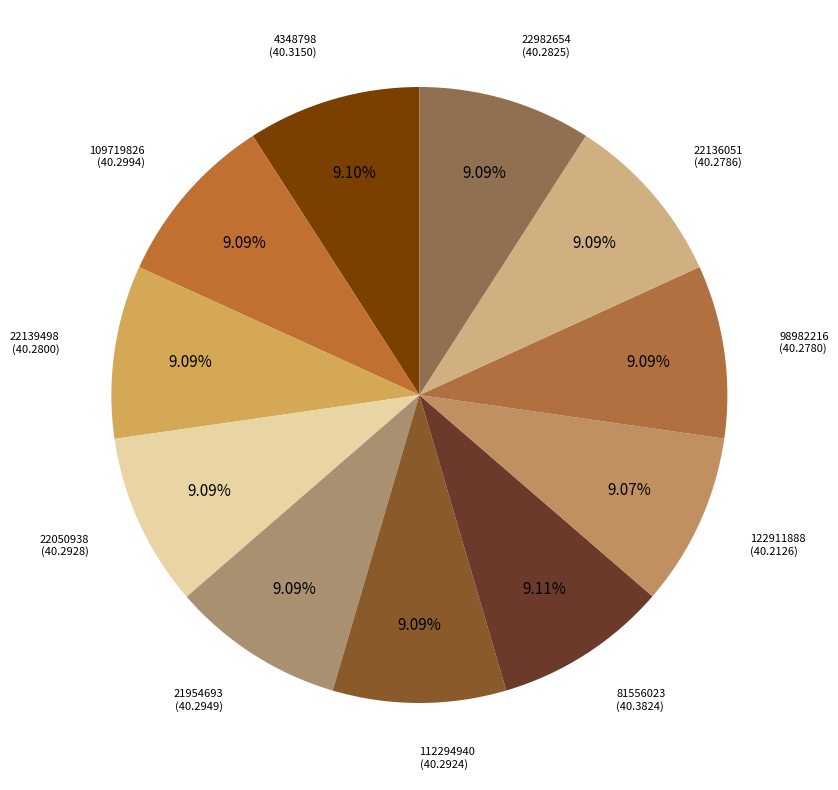

Combined, do 21954693 and 98982216 account for over 50%?

No